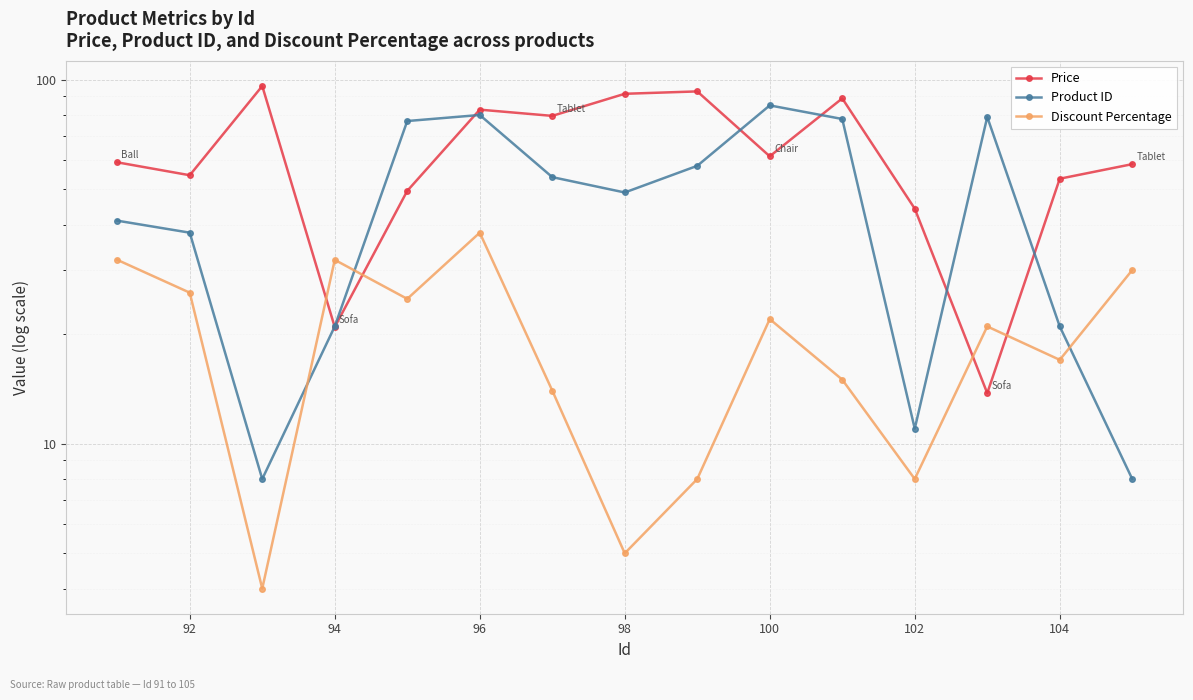

What is the difference between the second highest and second lowest values in the Price series?

72.0